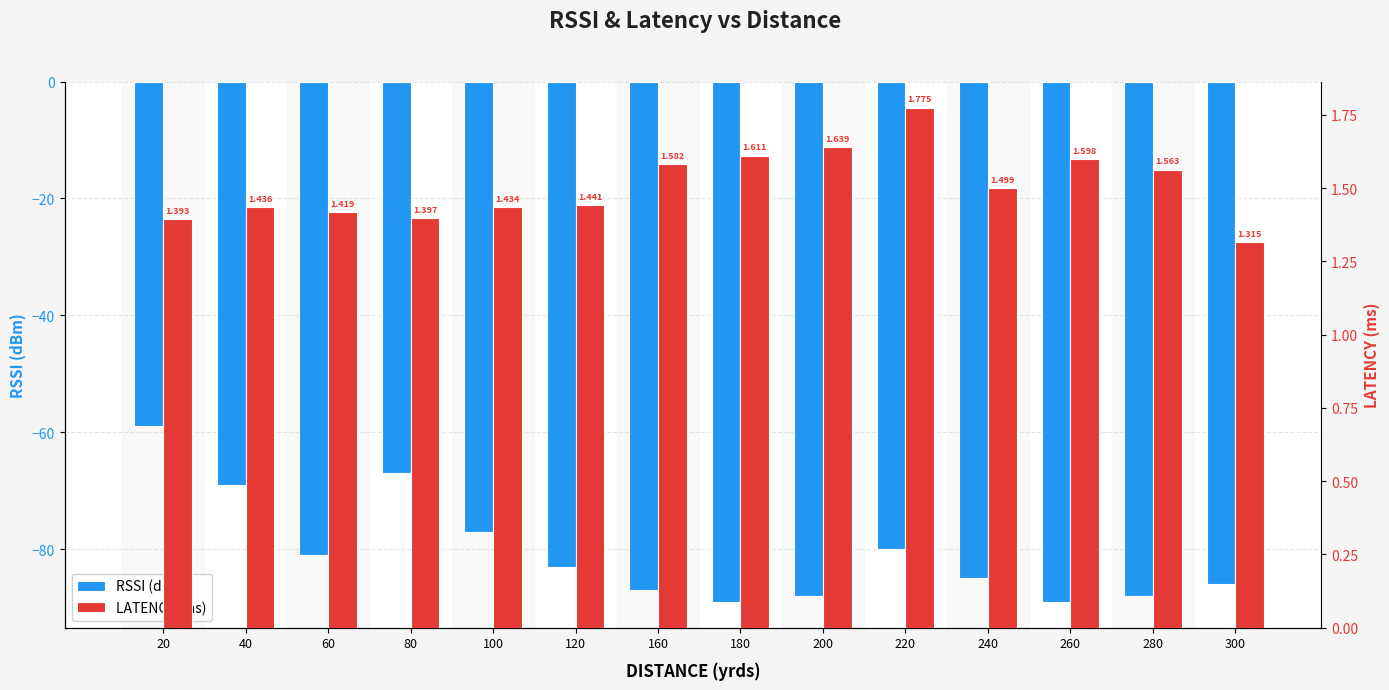

Count the number of data series in this chart.

2